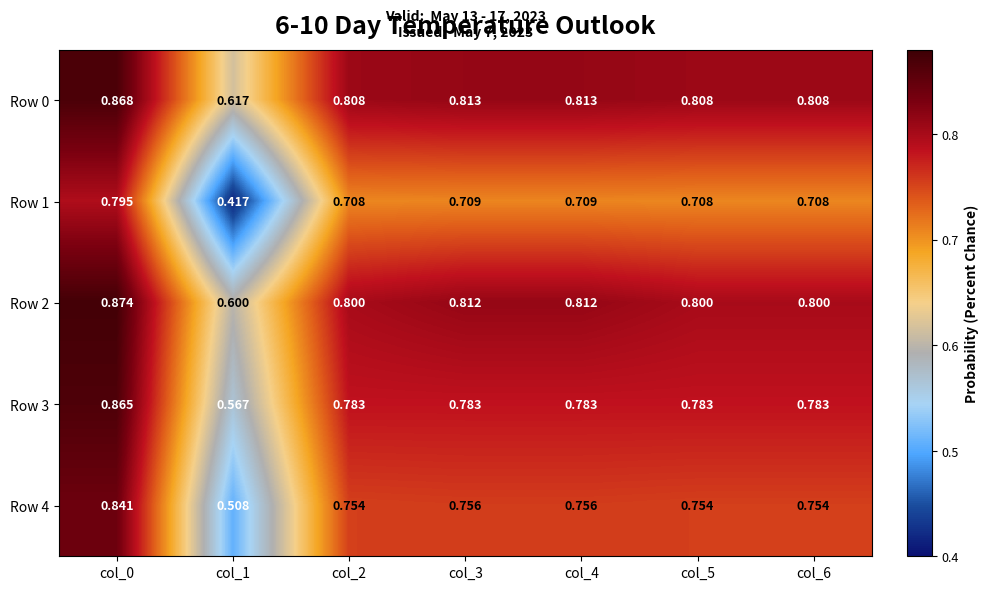

What is the spread (max minus min) of values at col_3?

0.1